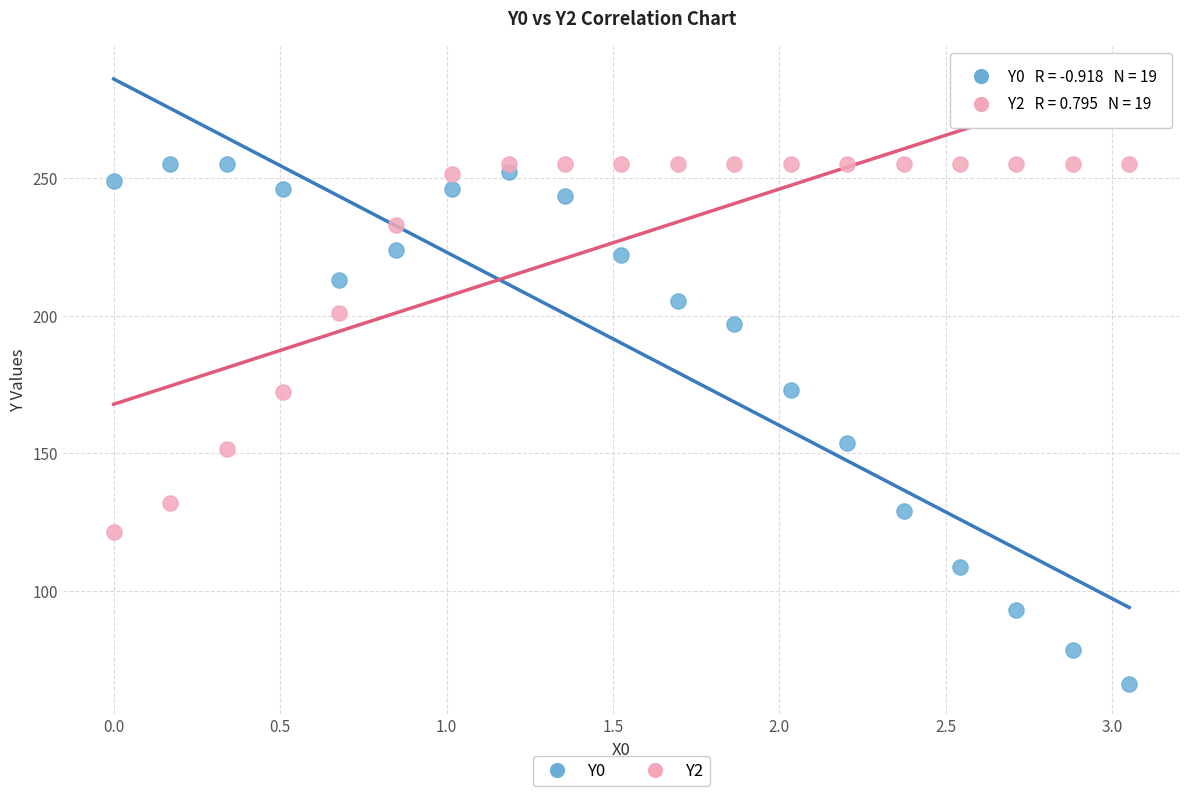

Which series has the largest Y range (max minus min)?

Y0